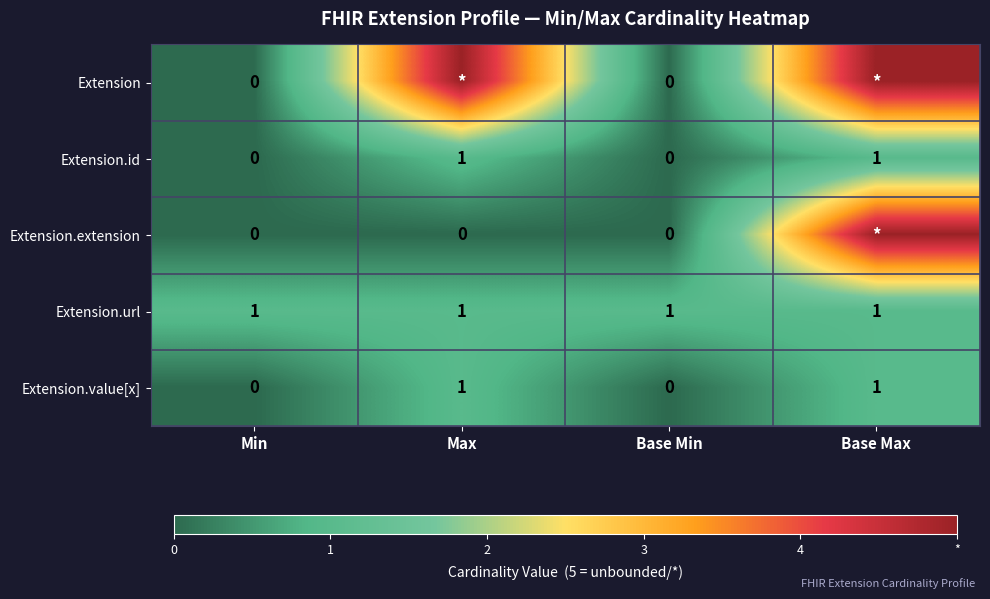

True or false: Extension.id has a value of 0 at Base Max.

False